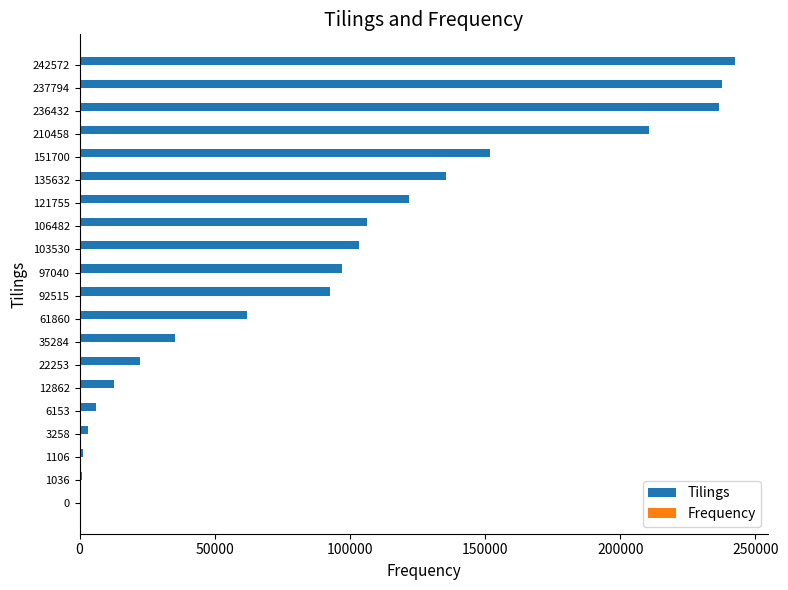

Which series has the largest total across all categories?

Tilings